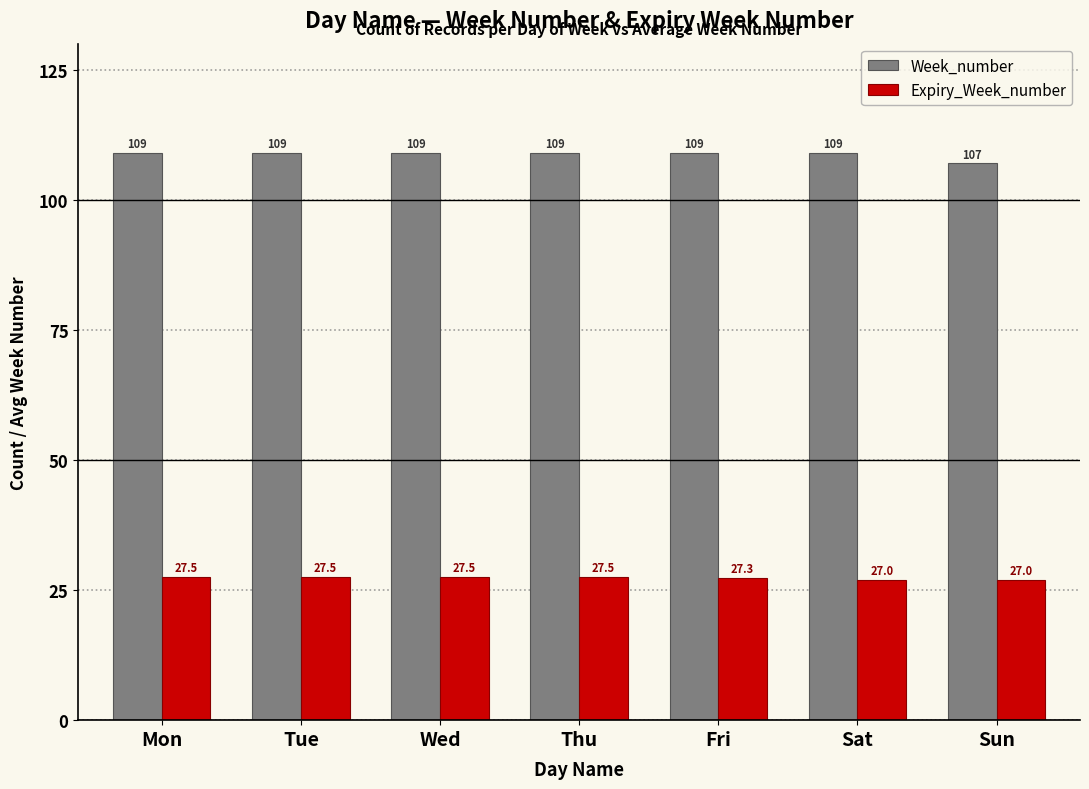

What is the highest value of the Week_number series?

109.0